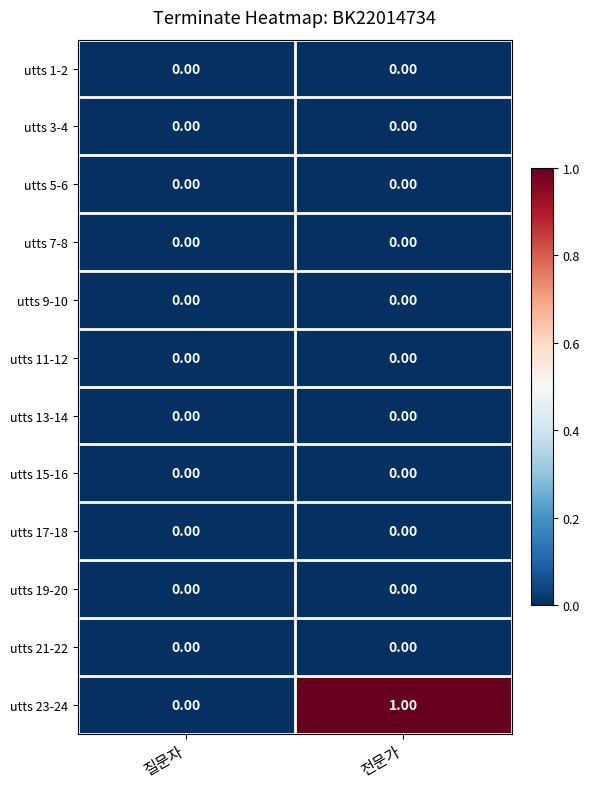

Which series has the largest total across all categories?

utts 23-24